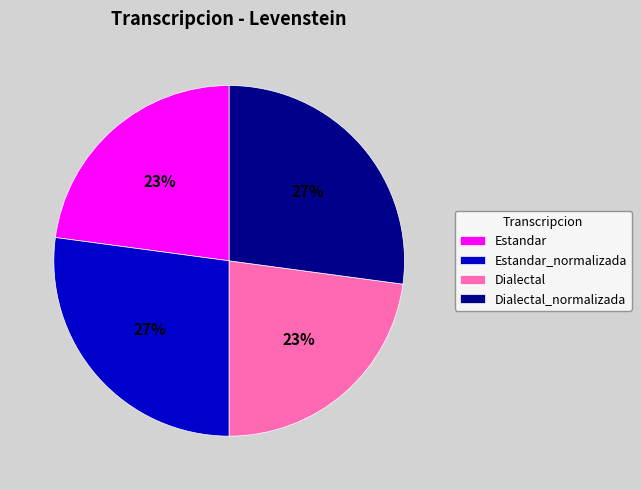

True or false: Estandar_normalizada accounts for 27% of the total.

True